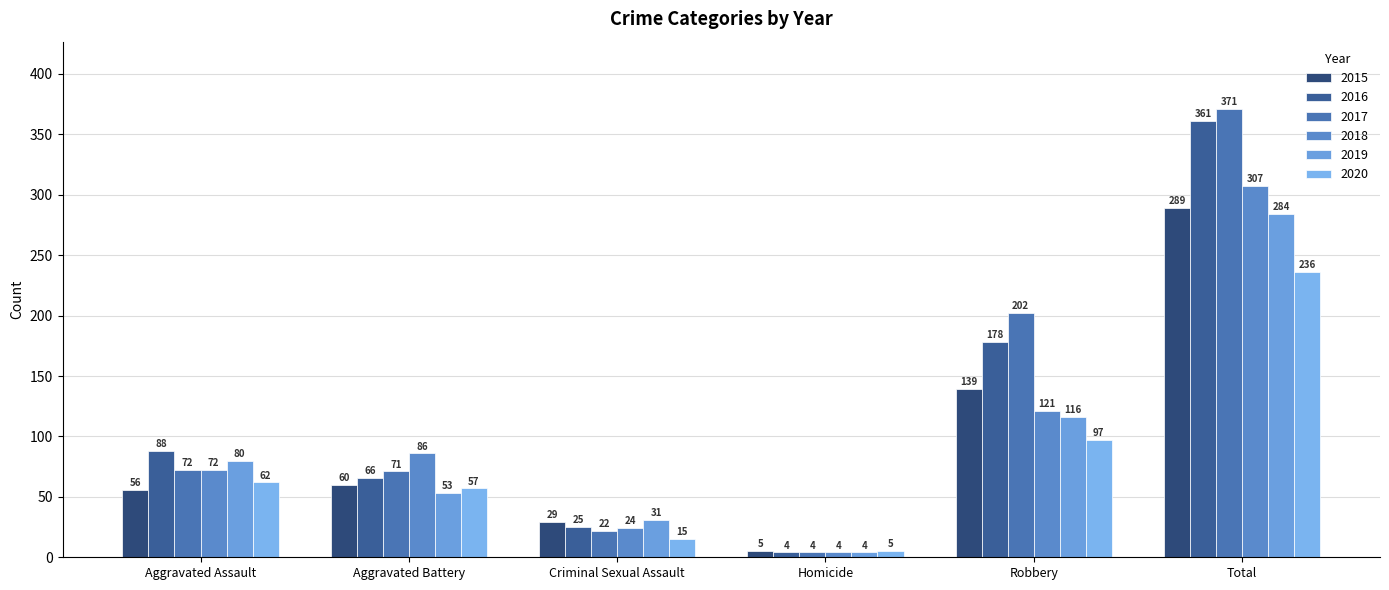

At which category is the sum across all series the highest?

Total